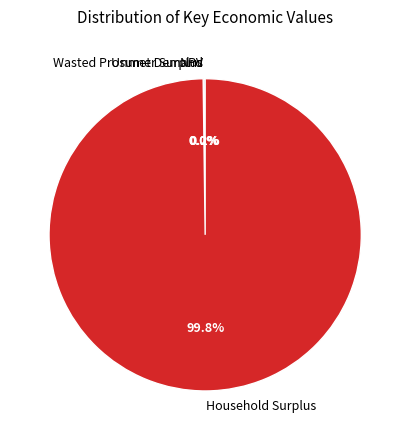

What is the largest slice in the pie chart?

Household Surplus